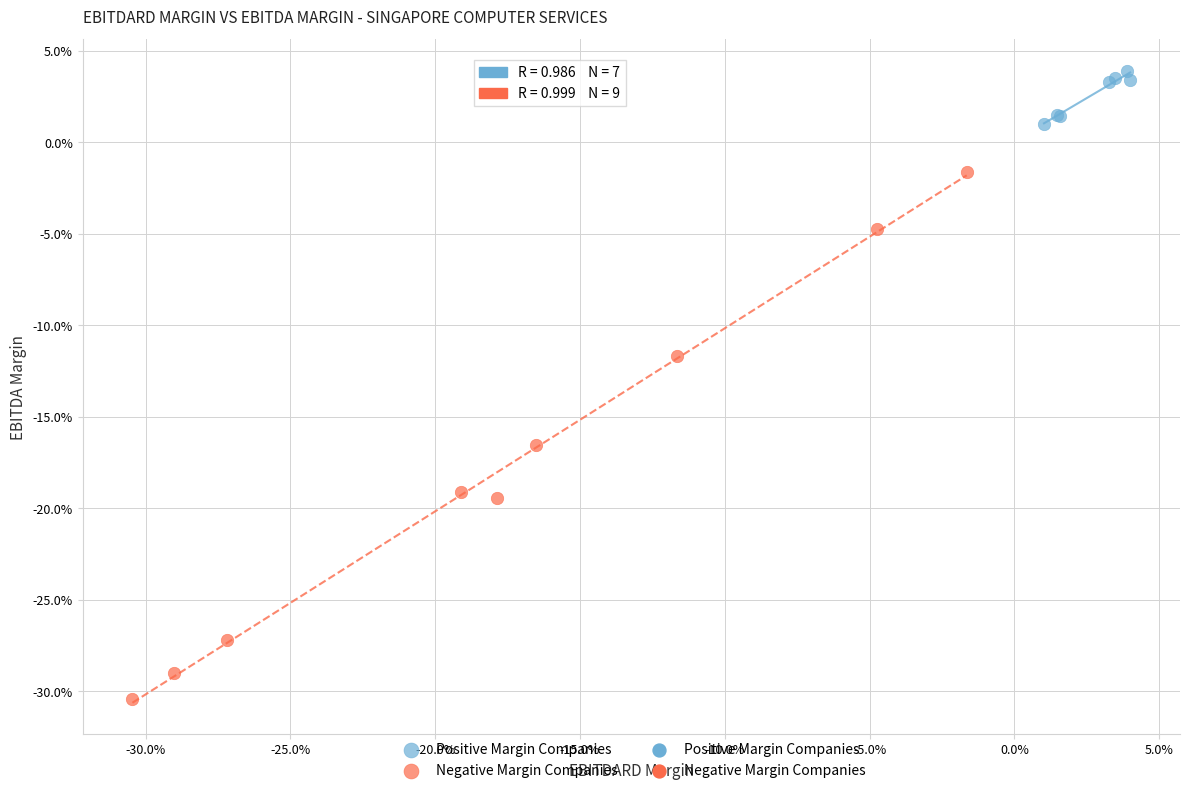

Which series has the largest Y range (max minus min)?

Negative Margin Companies